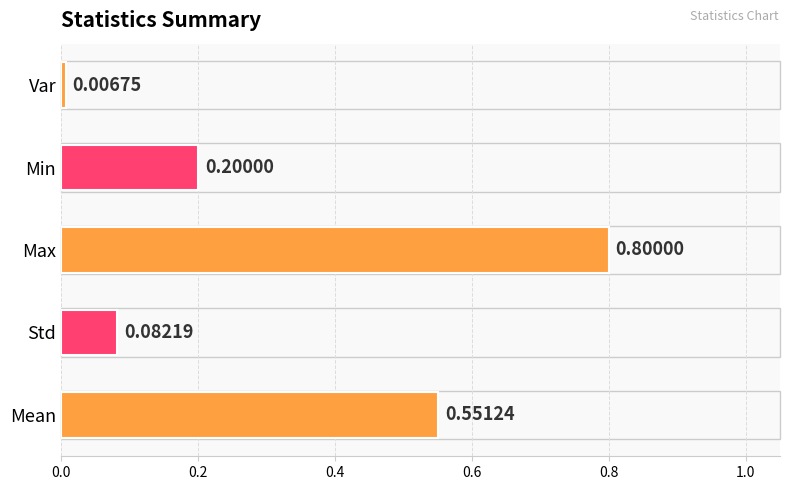

How many data points does each series have?

5